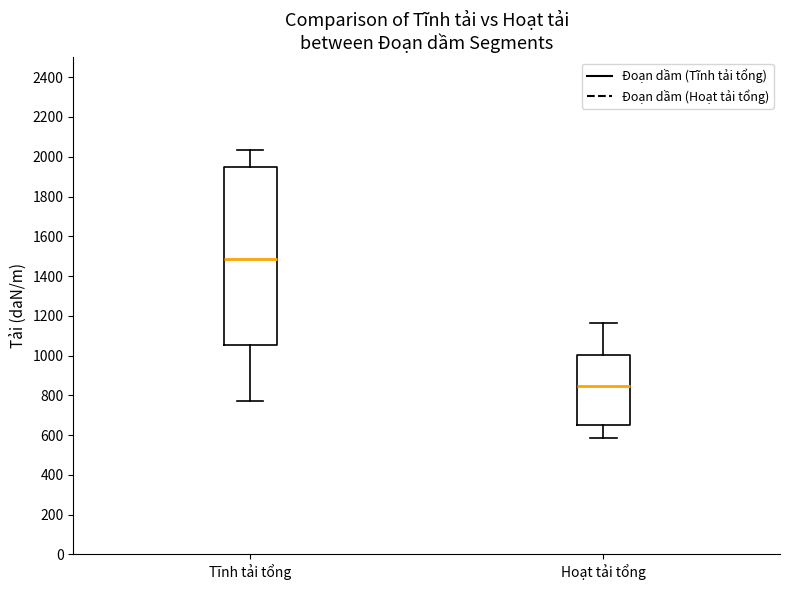

Reading left to right, read every box against the y-axis: the position of its median line, the range the box covers, and the ends of its whiskers. The values are not printed on the chart, so give them approximately, as read against the axis.

Tĩnh tải tổng: median 1480, box 1060 to 1940, whiskers 780 to 2040
Hoạt tải tổng: median 840, box 660 to 1000, whiskers 580 to 1160